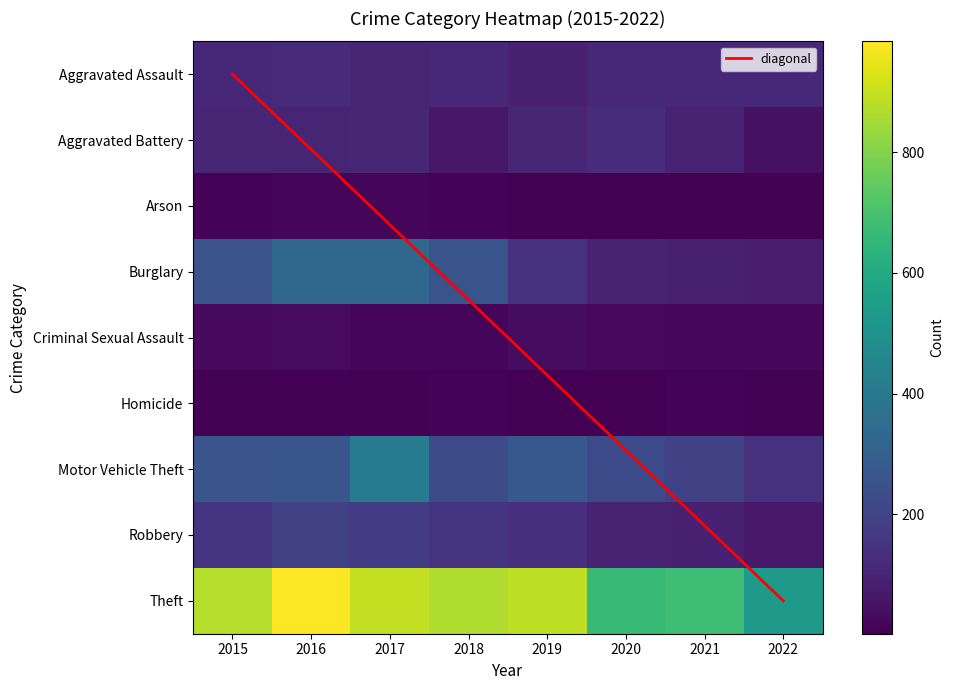

Which has a higher value, 2015 or 2021?

2021